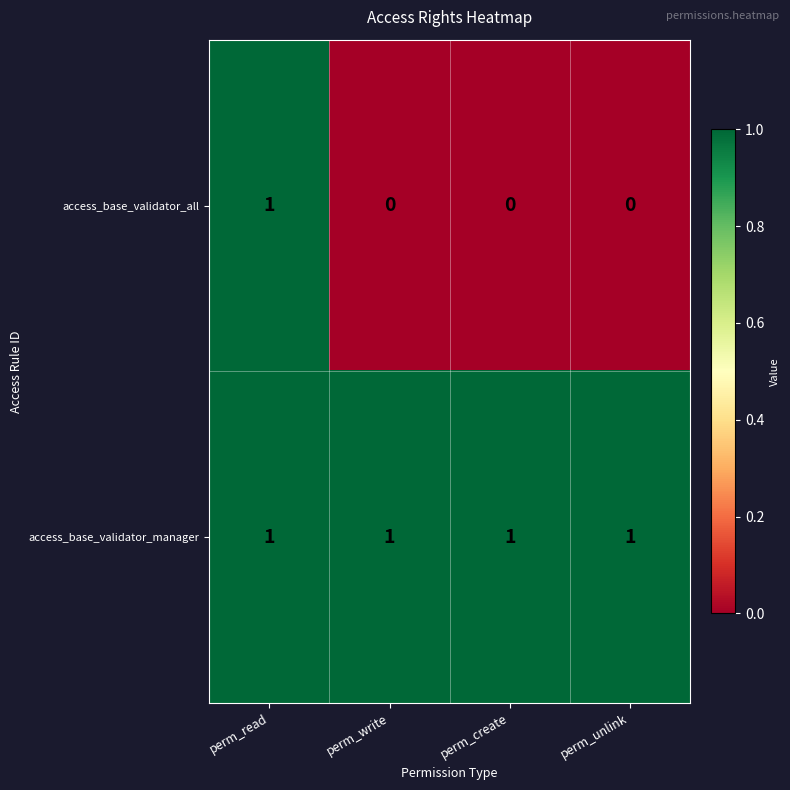

What is the difference between the highest and lowest values at perm_unlink?

1